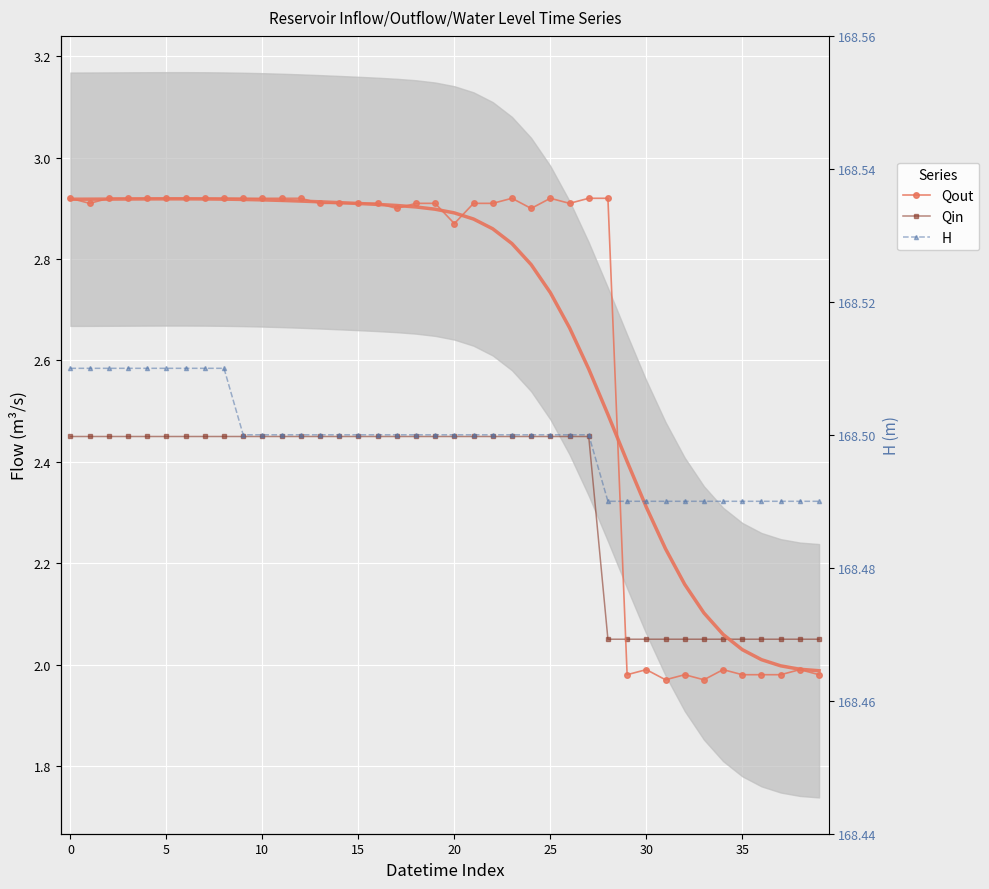

Rank the series by their maximum value, from lowest to highest.

Qin, Qout, H